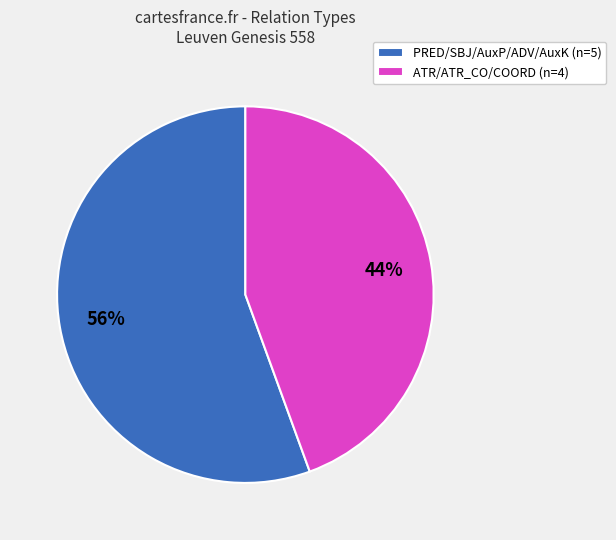

Count the number of slices in the pie.

2